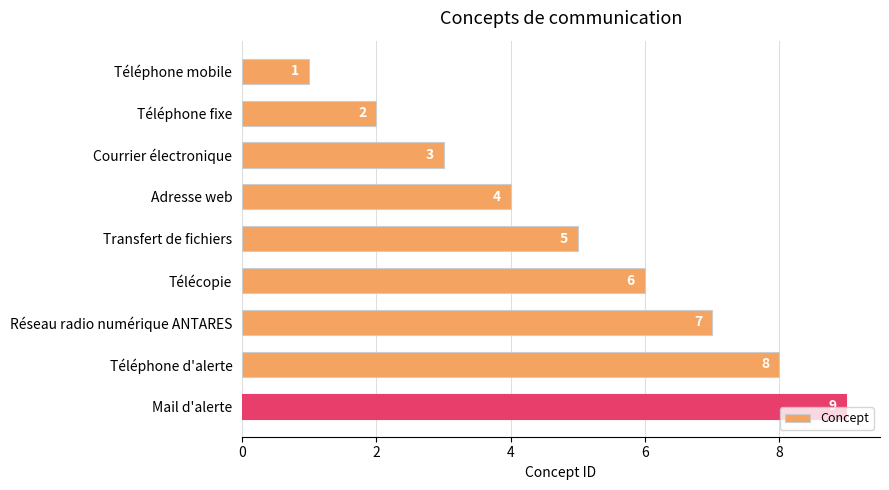

What is the greatest value displayed?

9